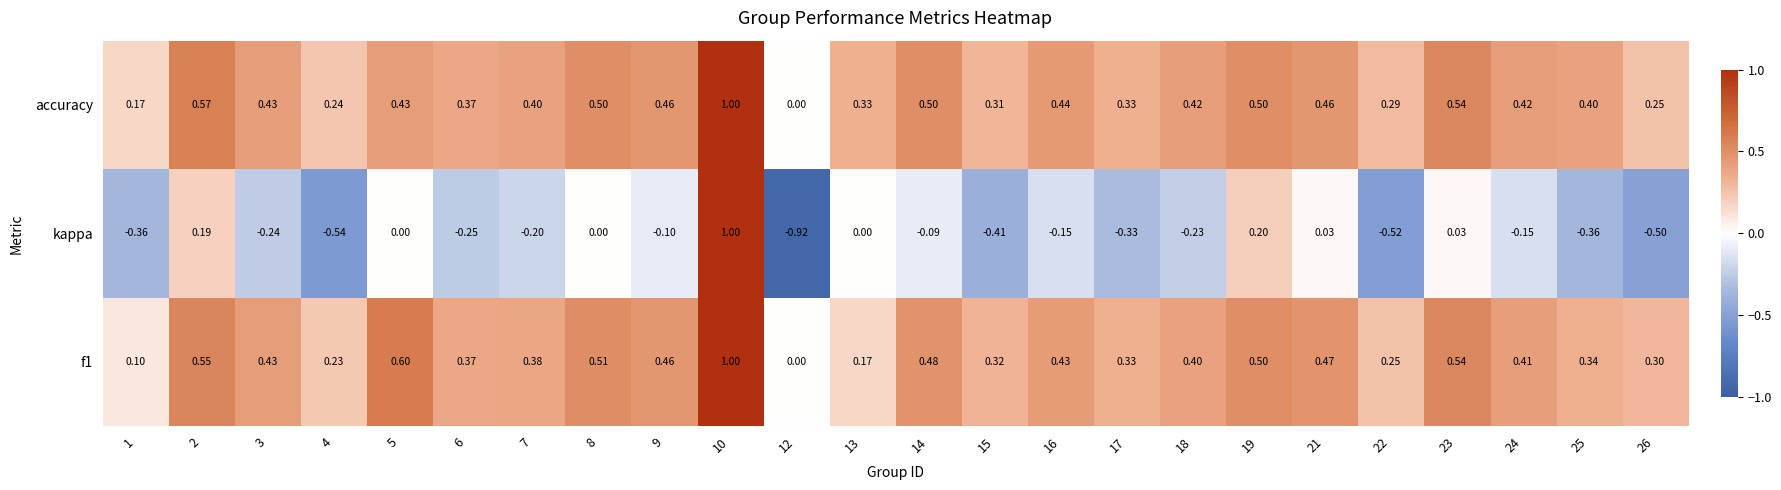

Which series has the largest total across all categories?

accuracy